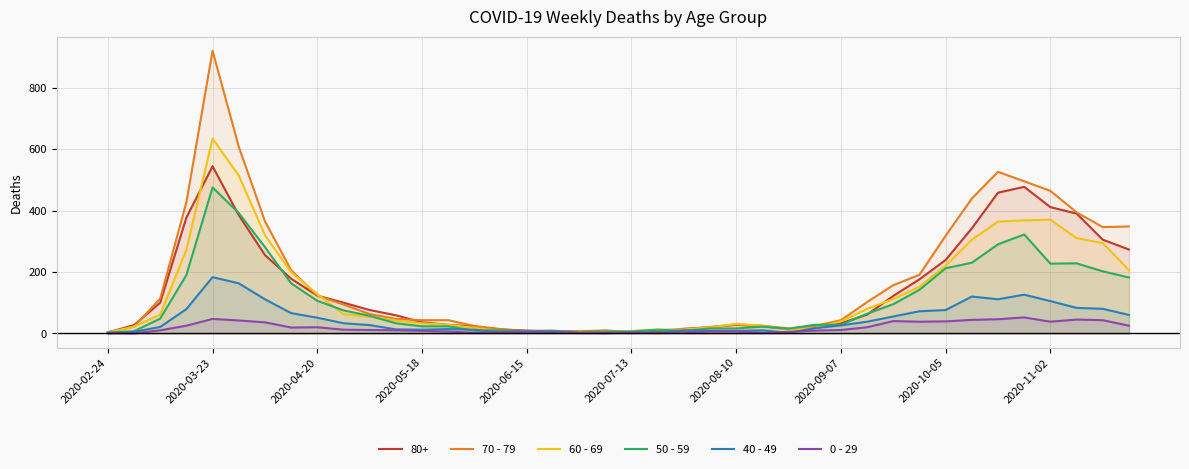

True or false: 70 - 79 and 0 - 29 intersect in this chart.

False